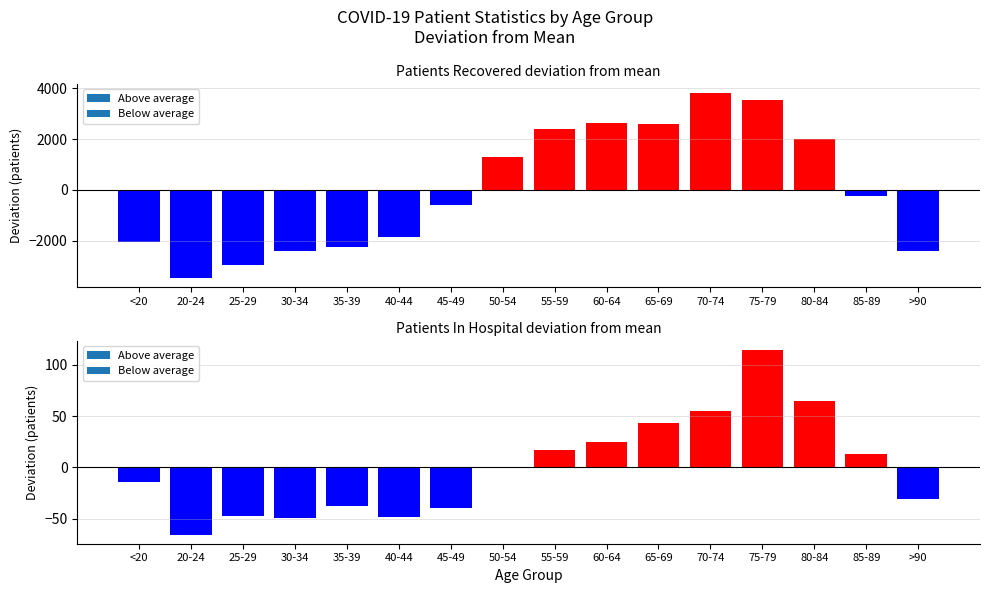

Which label corresponds to the smallest value in the chart?

20-24